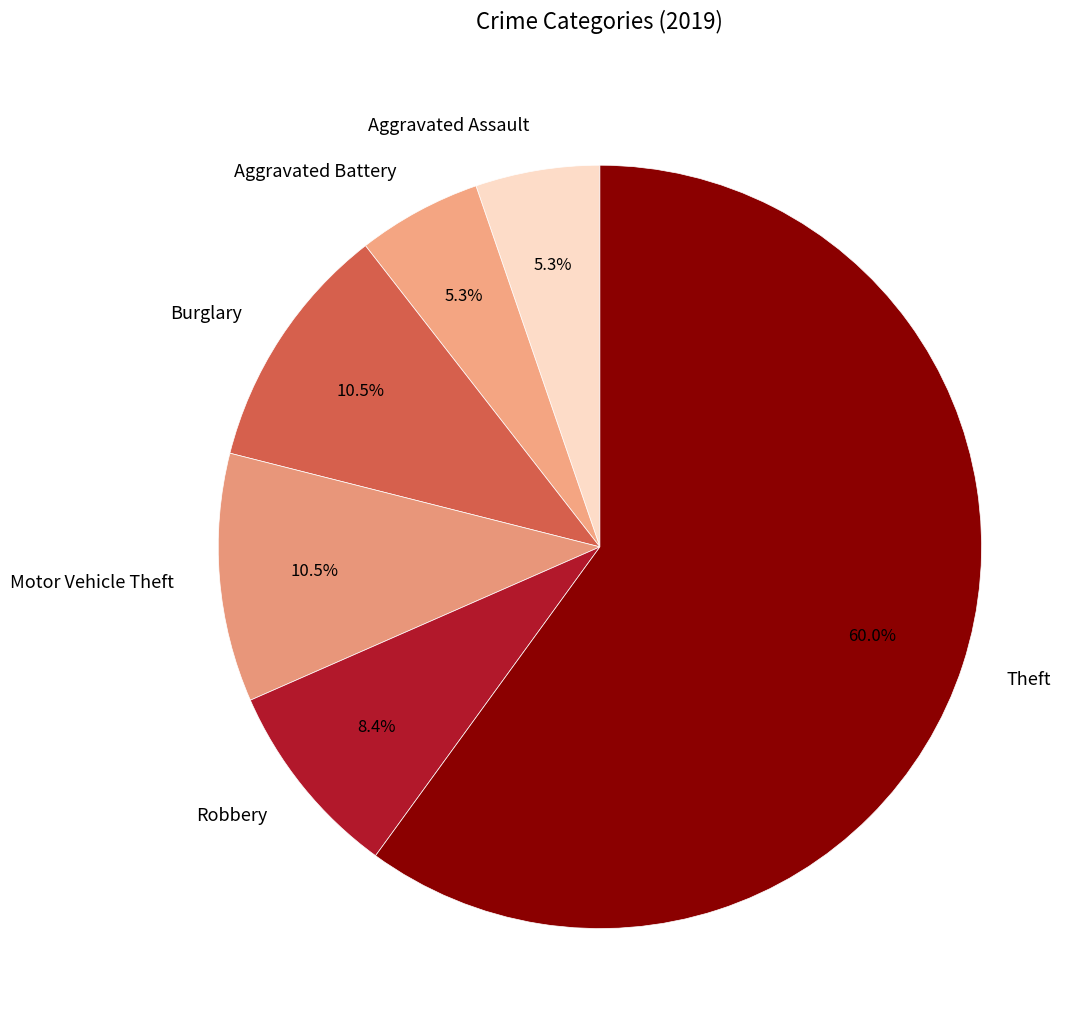

To the nearest percent, what is the average slice percentage?

17%